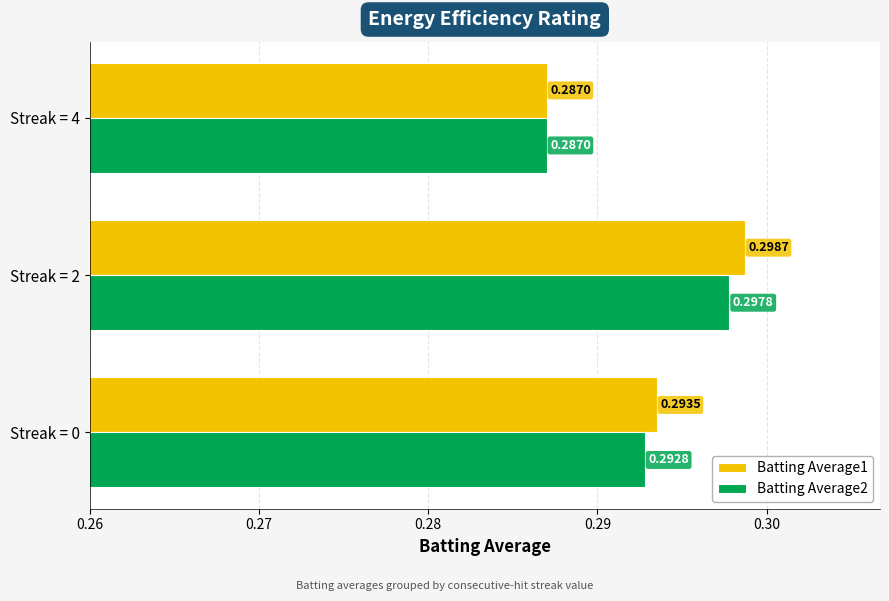

List the labels in order of Batting Average2 value, smallest first.

Streak = 4, Streak = 0, Streak = 2